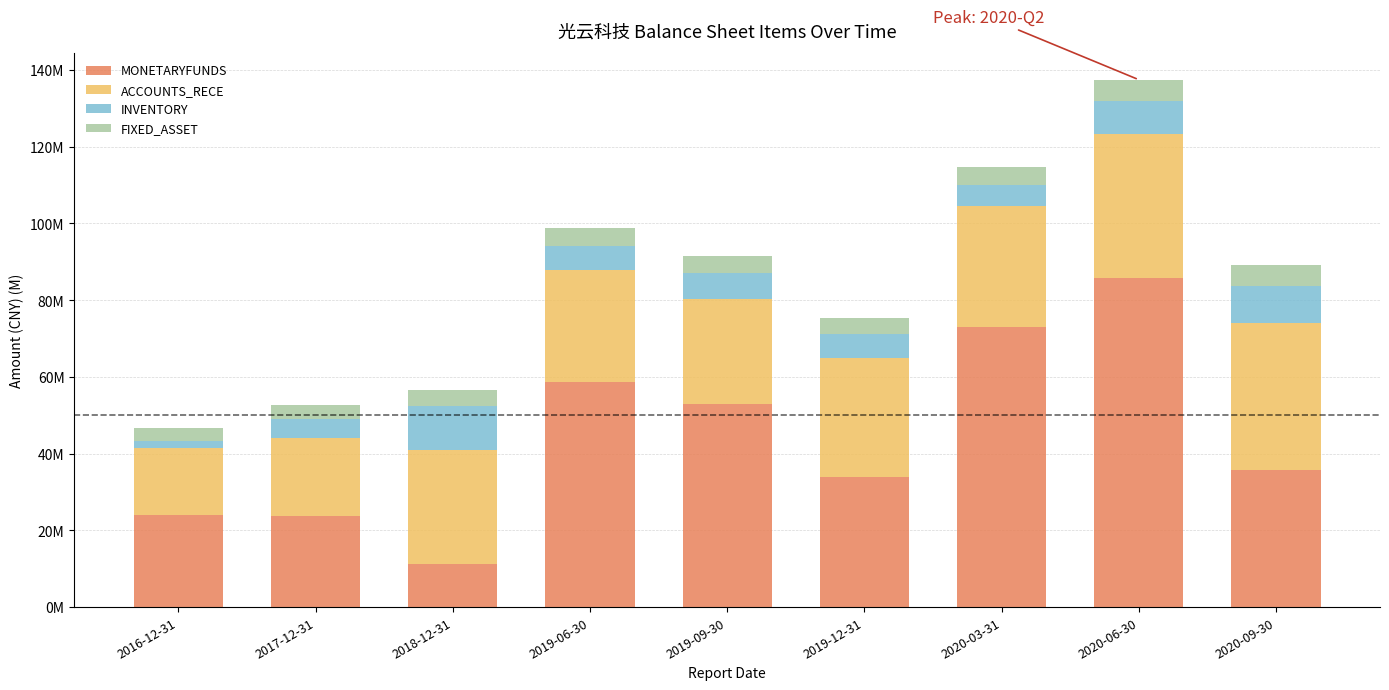

What are all the series names shown in the legend?

MONETARYFUNDS, ACCOUNTS_RECE, INVENTORY, FIXED_ASSET